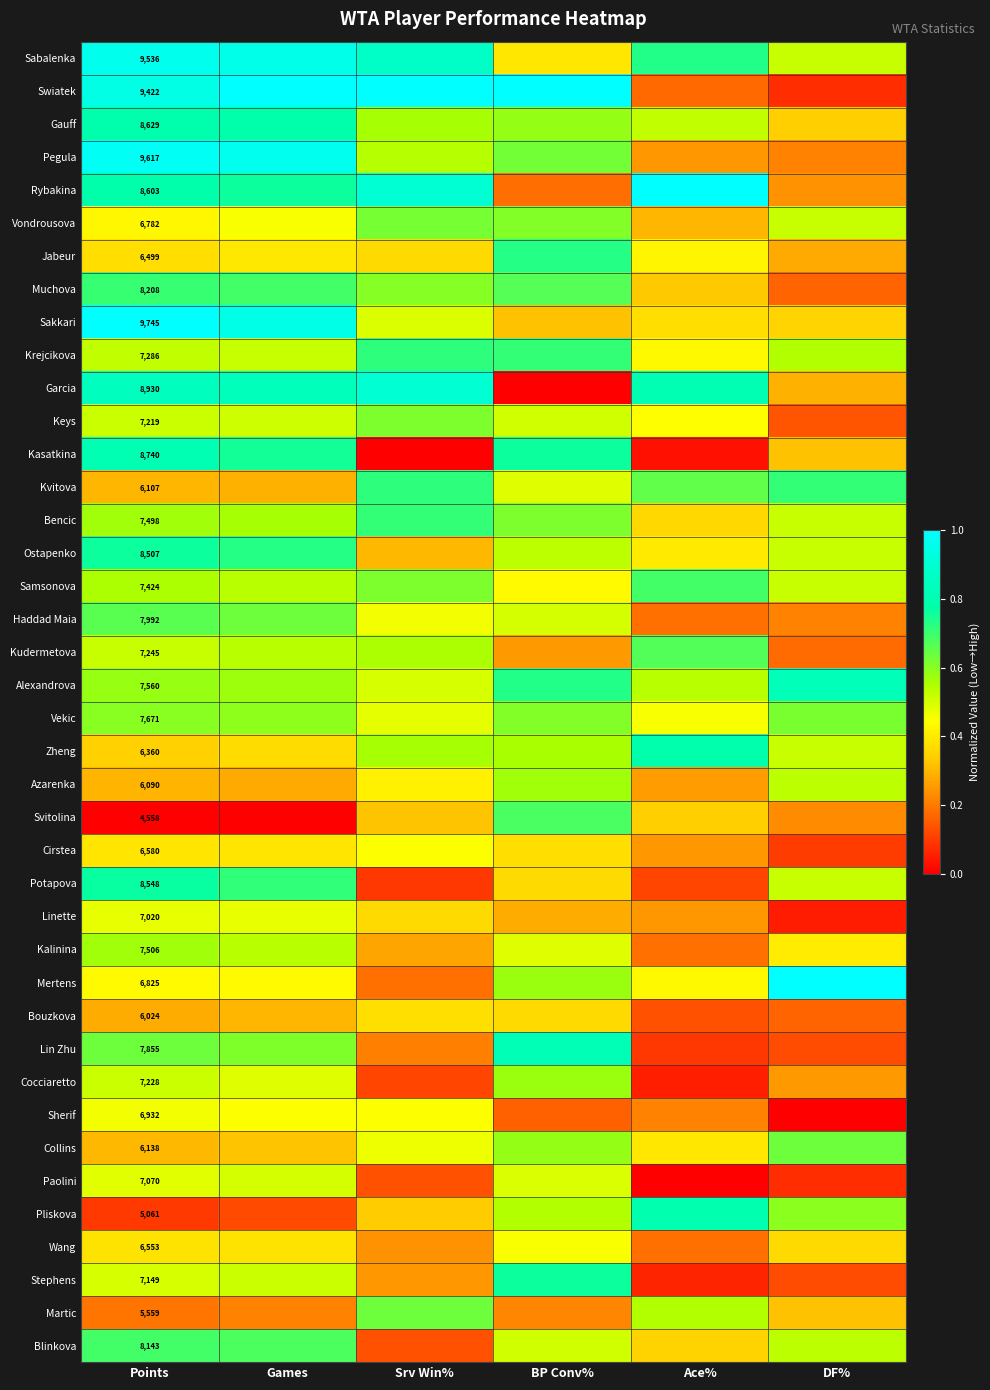

Between Games and BP Conv%, which series saw the biggest shift?

Garcia